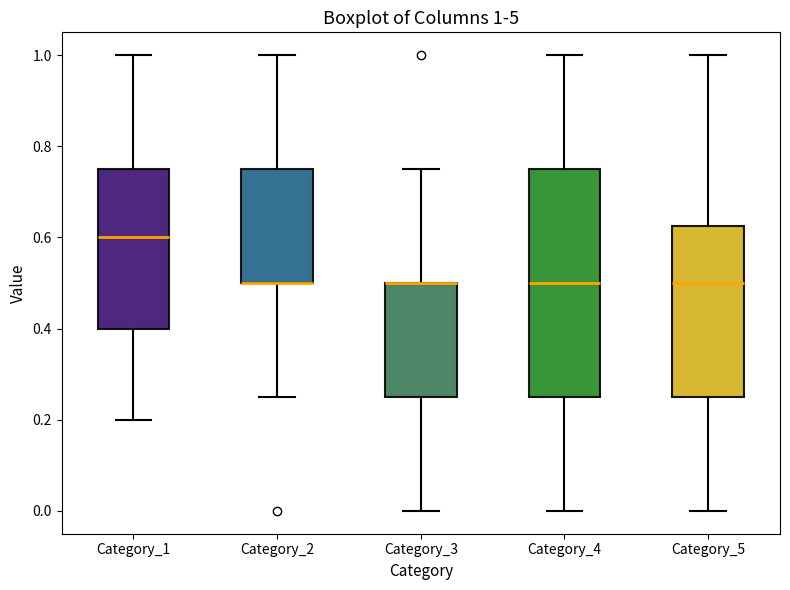

Which box is the tallest, from its lower edge to its upper edge?

Category_4